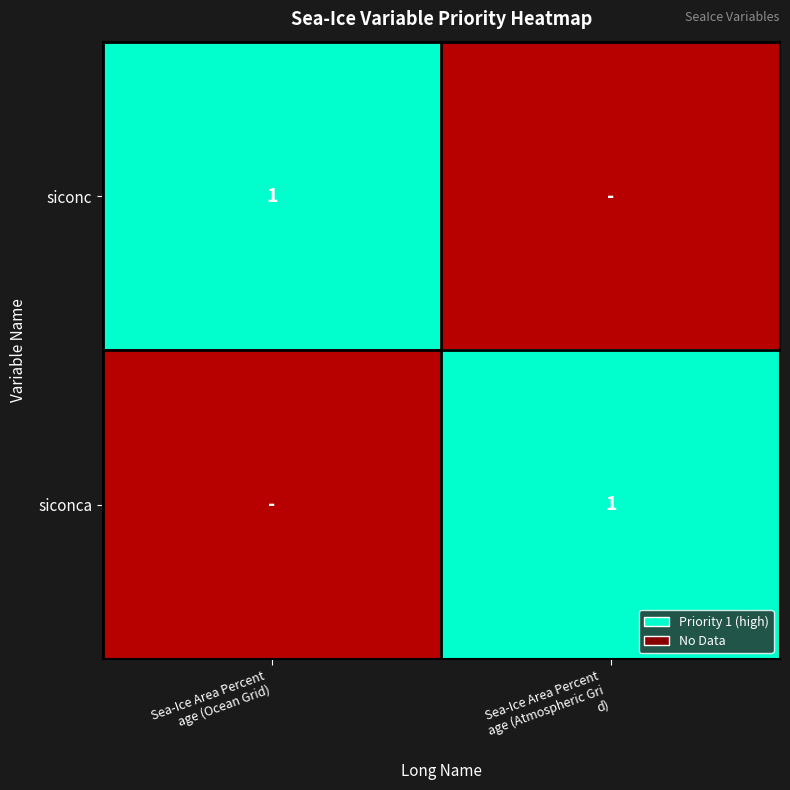

Which series changed the most between Sea-Ice Area Percent age (Ocean Grid) and Sea-Ice Area Percent age (Atmospheric Gri d)?

siconc